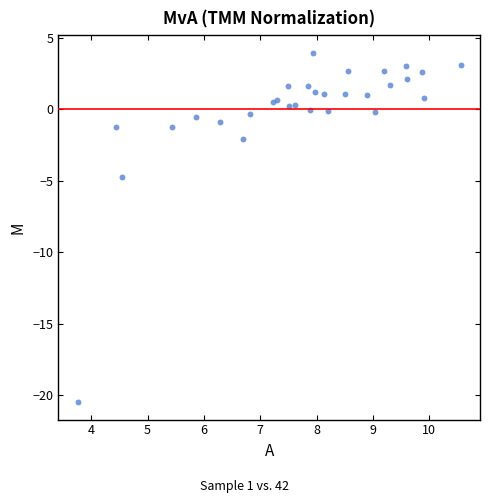

What Y value in the scatter plot is closest to -8?

-4.7